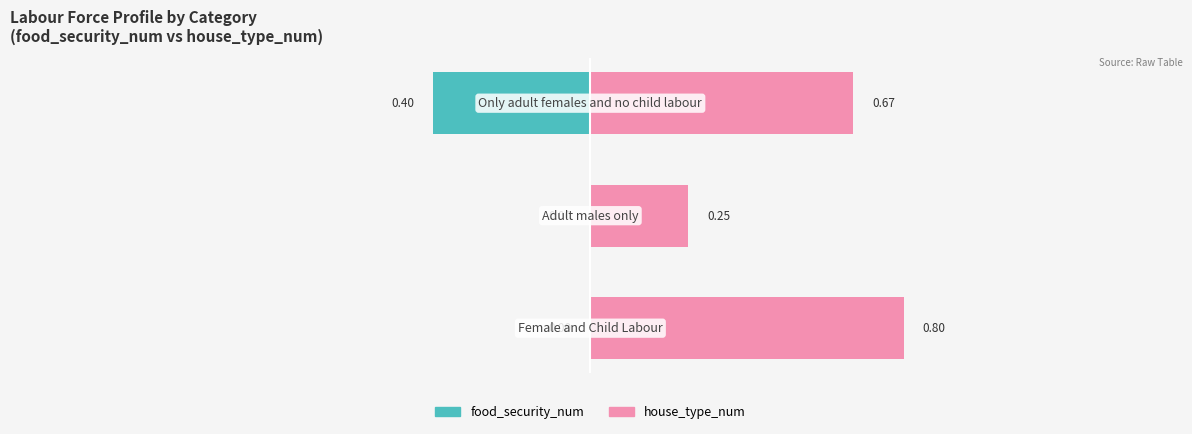

Which series has the largest total across all categories?

house_type_num